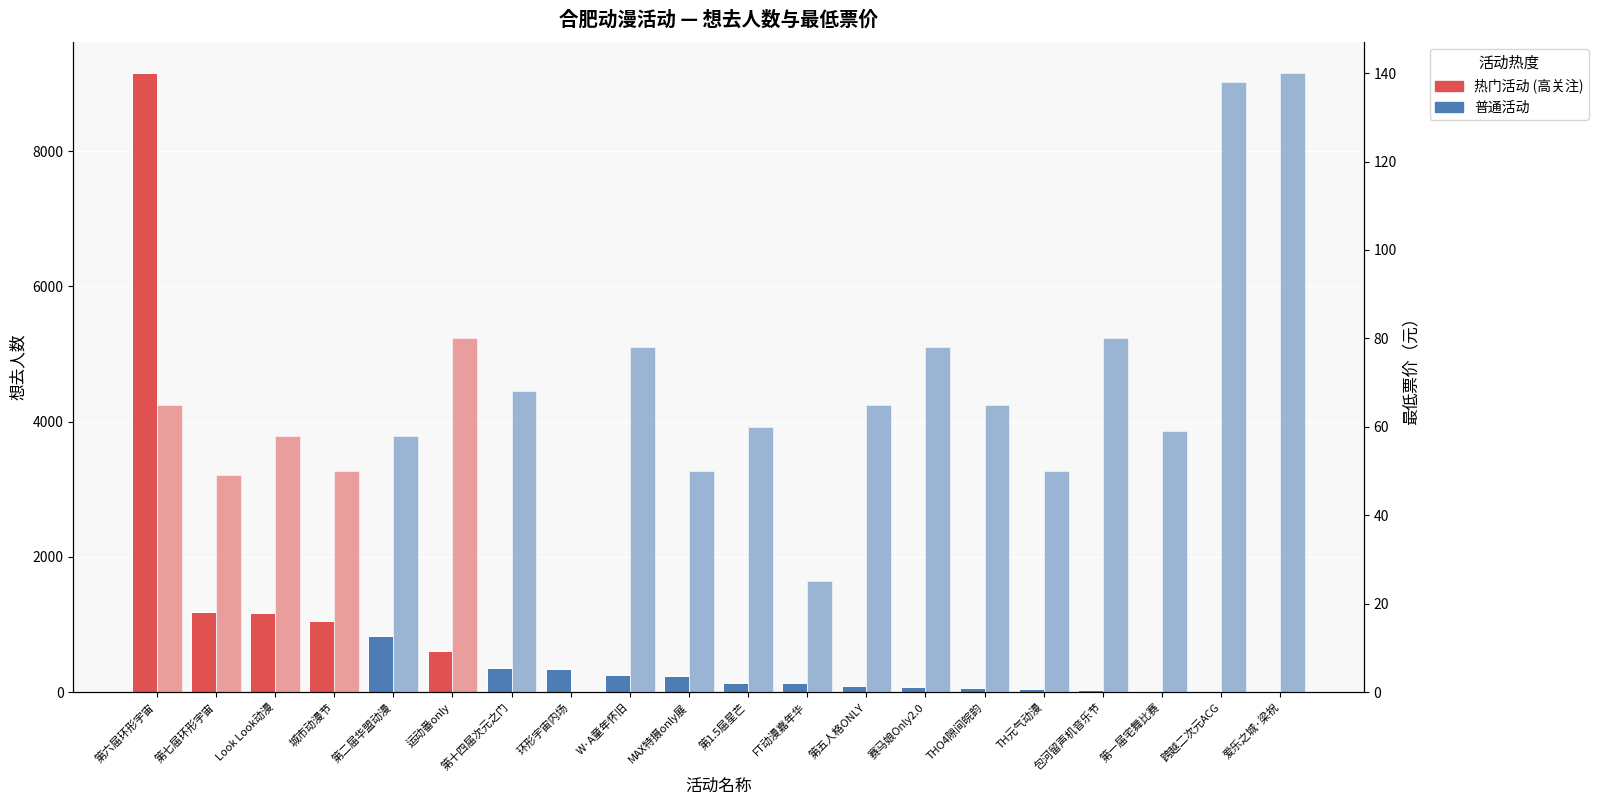

True or false: 想去人数 has a value of 532 at 环形宇宙内场.

False